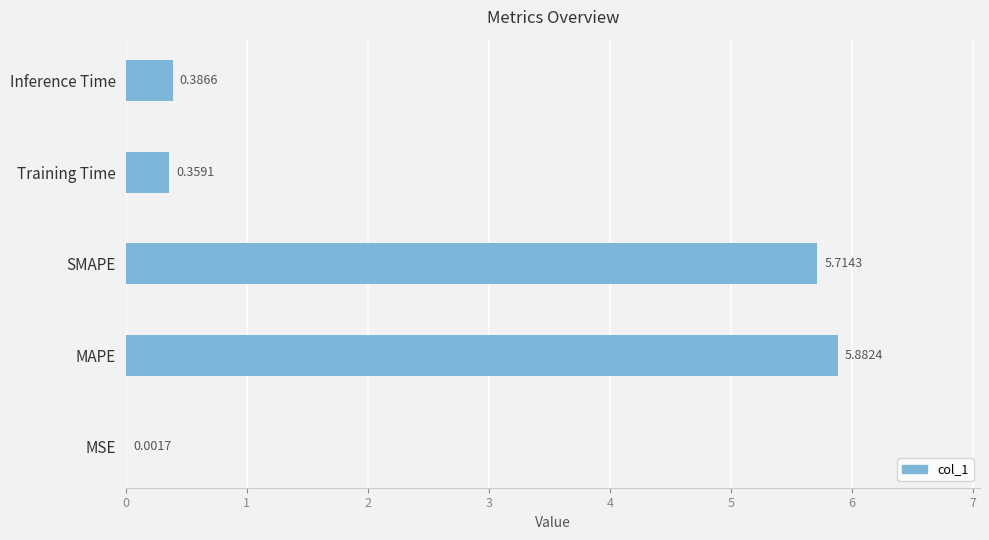

At which label is the value closest to 2?

Inference Time